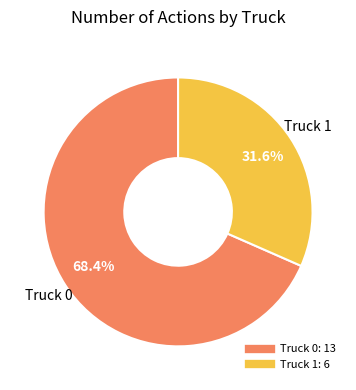

To the nearest percent, what portion does Truck 0 represent?

68%